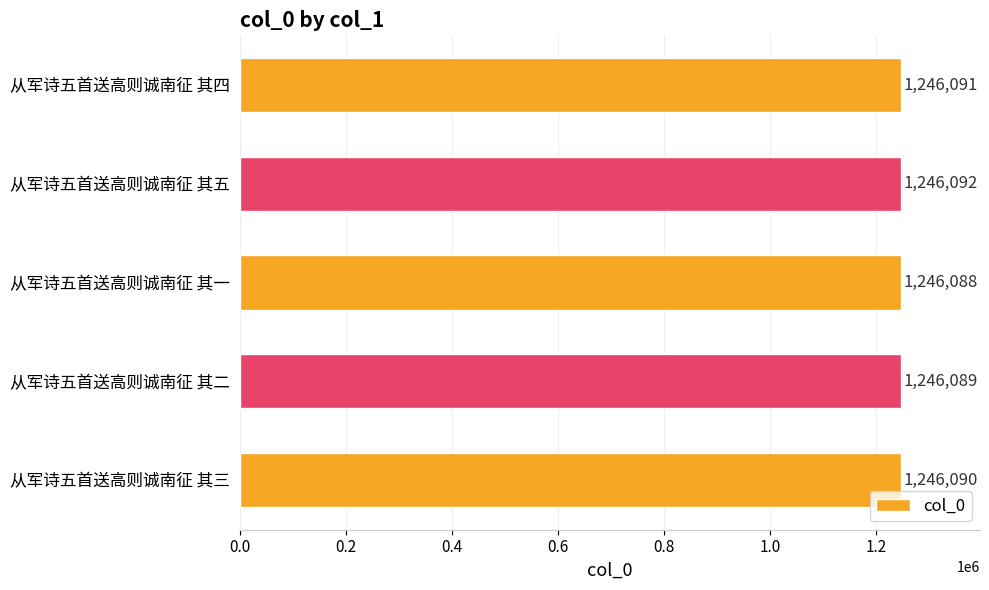

What is the greatest value displayed?

1246092